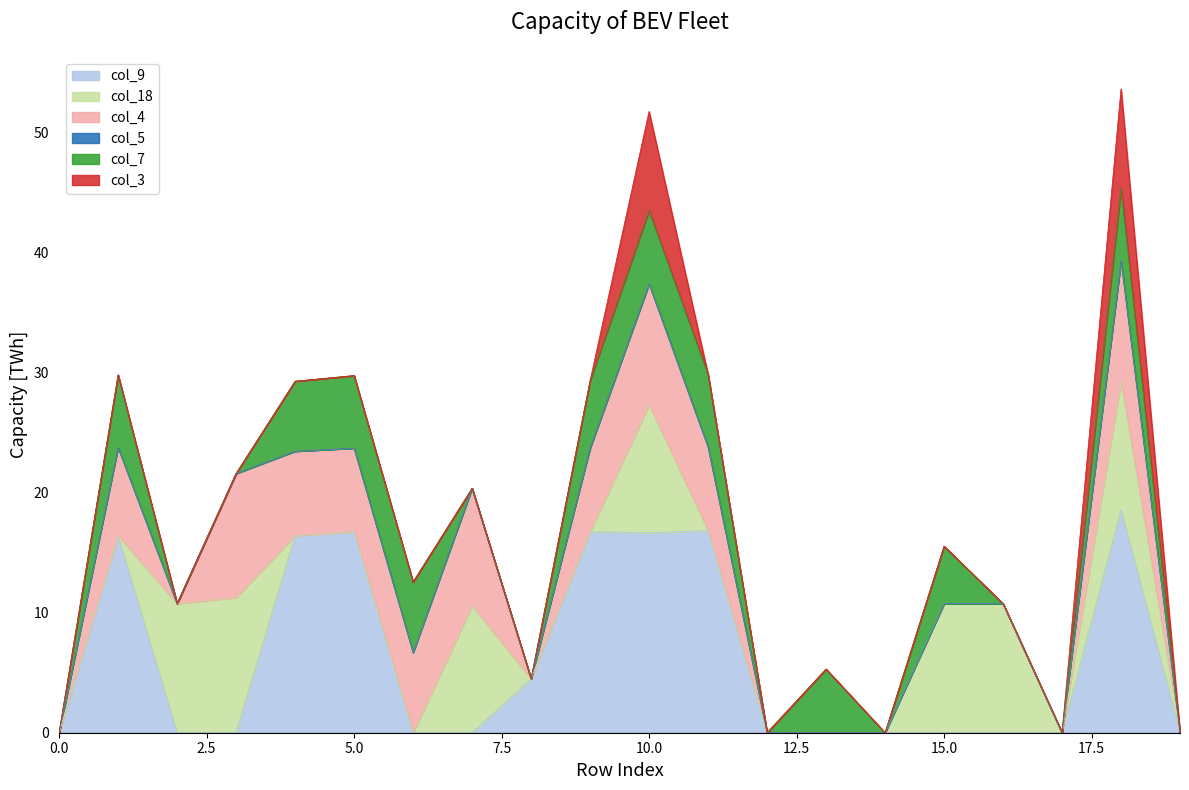

Which series has the largest range (max minus min)?

col_9